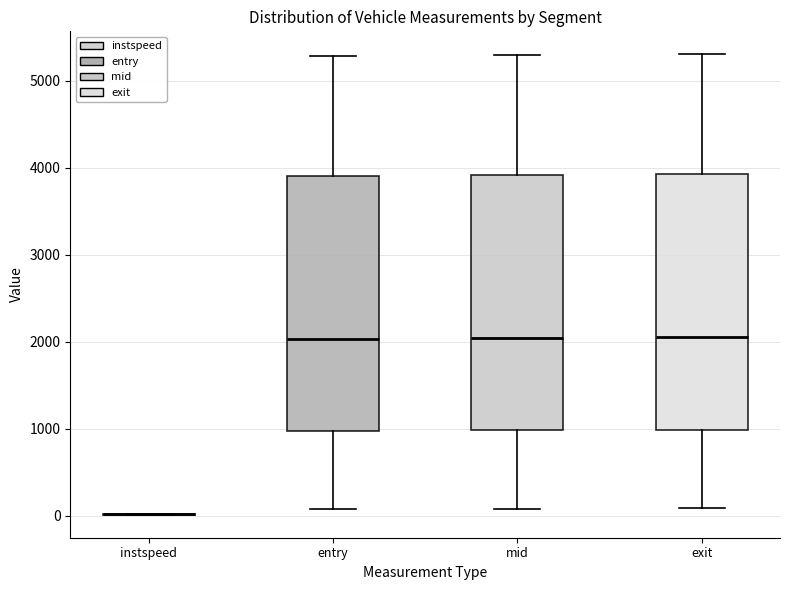

Reading left to right, transcribe this box plot: for each box, give where its median line is, the range the box spans, and where its two whiskers end, as read against the y-axis. The values are not printed on the chart, so give them approximately, as read against the axis.

instspeed: box collapsed to a line at 0, whiskers 0 to 0
entry: median 2000, box 1000 to 3900, whiskers 100 to 5300
mid: median 2000, box 1000 to 3900, whiskers 100 to 5300
exit: median 2000, box 1000 to 3900, whiskers 100 to 5300